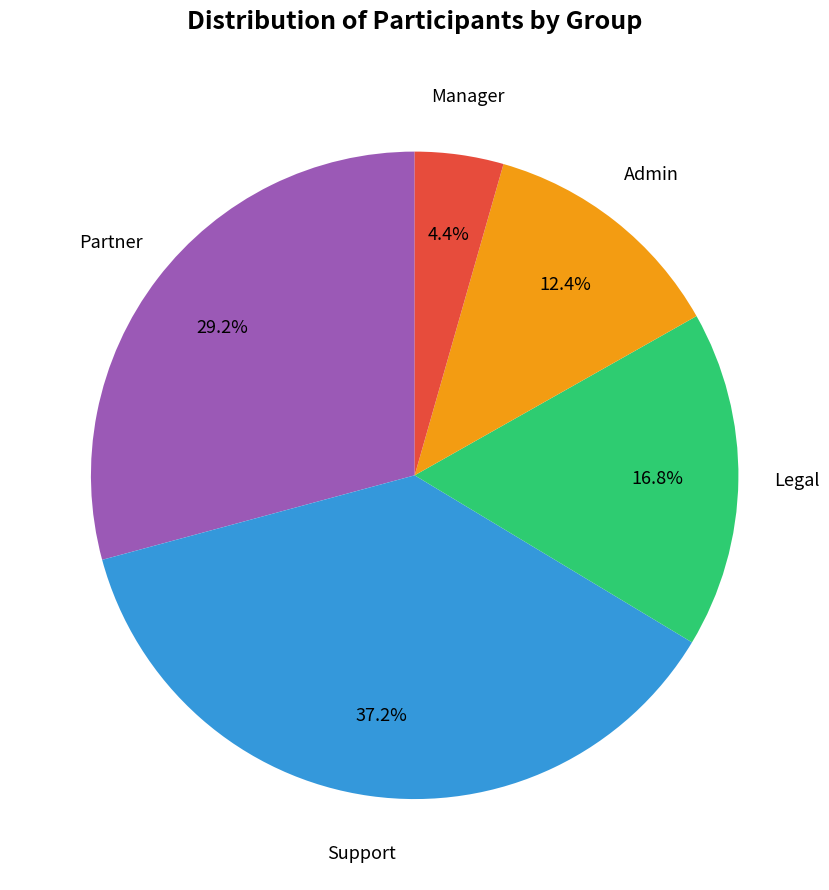

To the nearest percent, what is the difference between the largest and smallest slice percentages?

33%